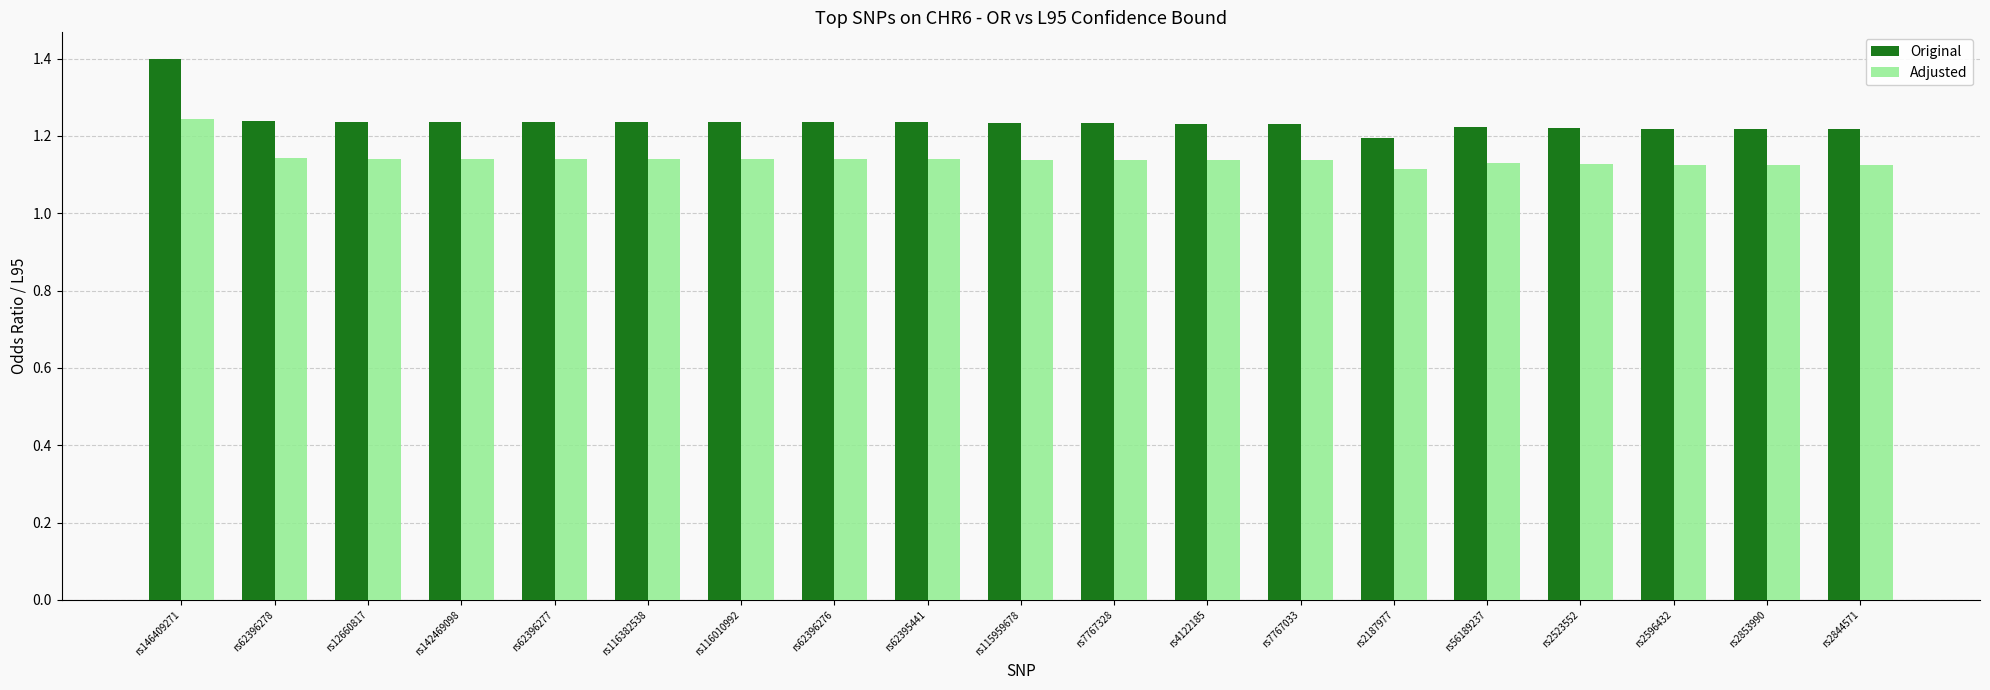

How many distinct data groups are displayed?

2